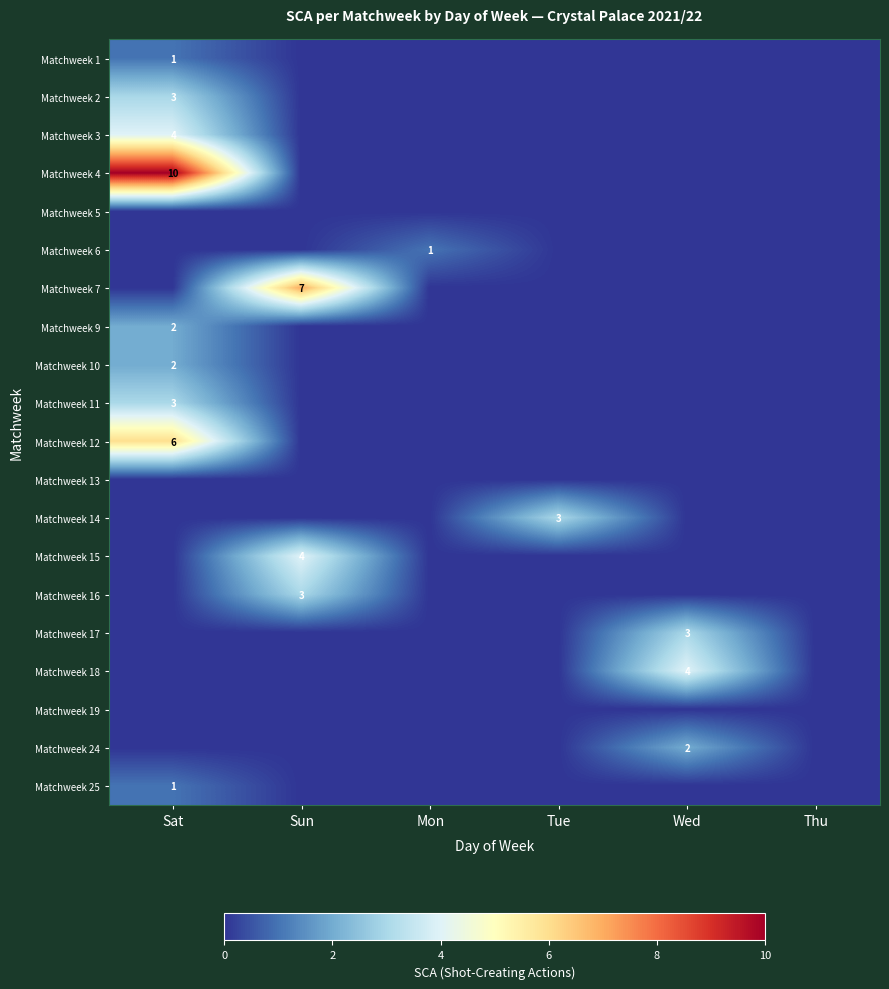

Count the number of categories in the chart.

6